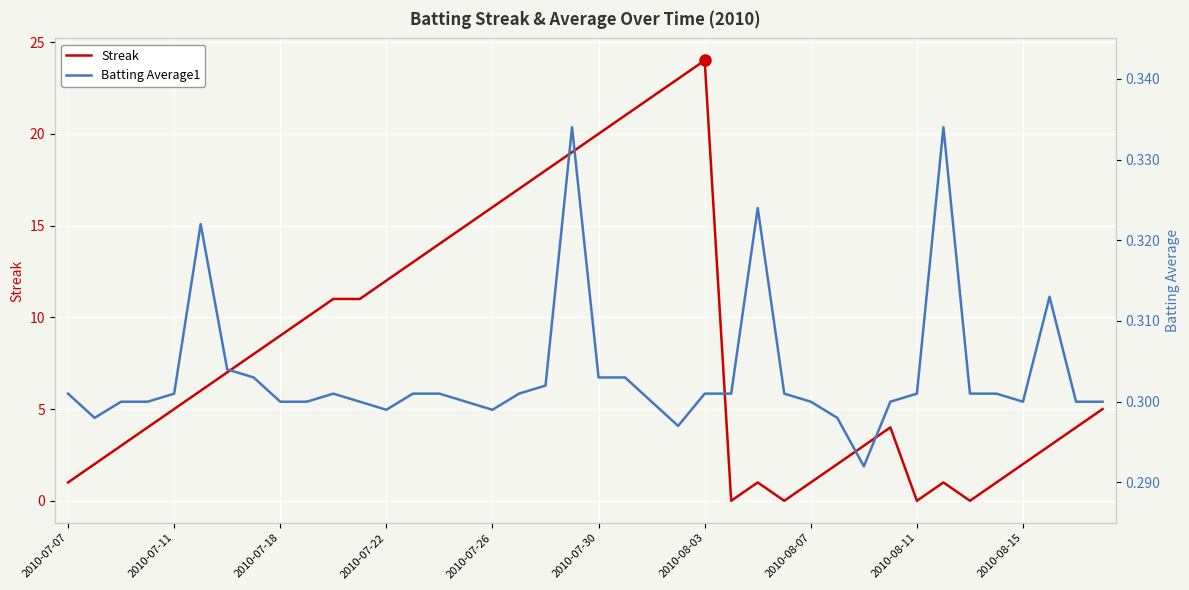

Which series has the largest range (max minus min)?

Streak